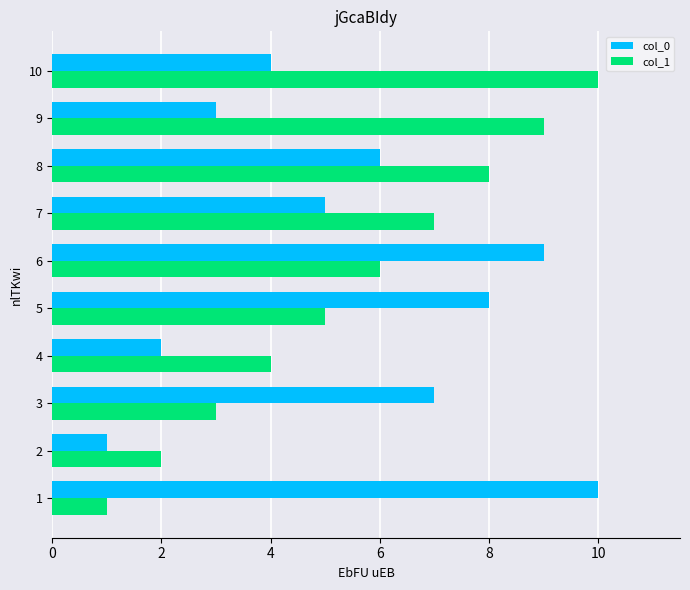

At how many categories does at least one series exceed 5?

8